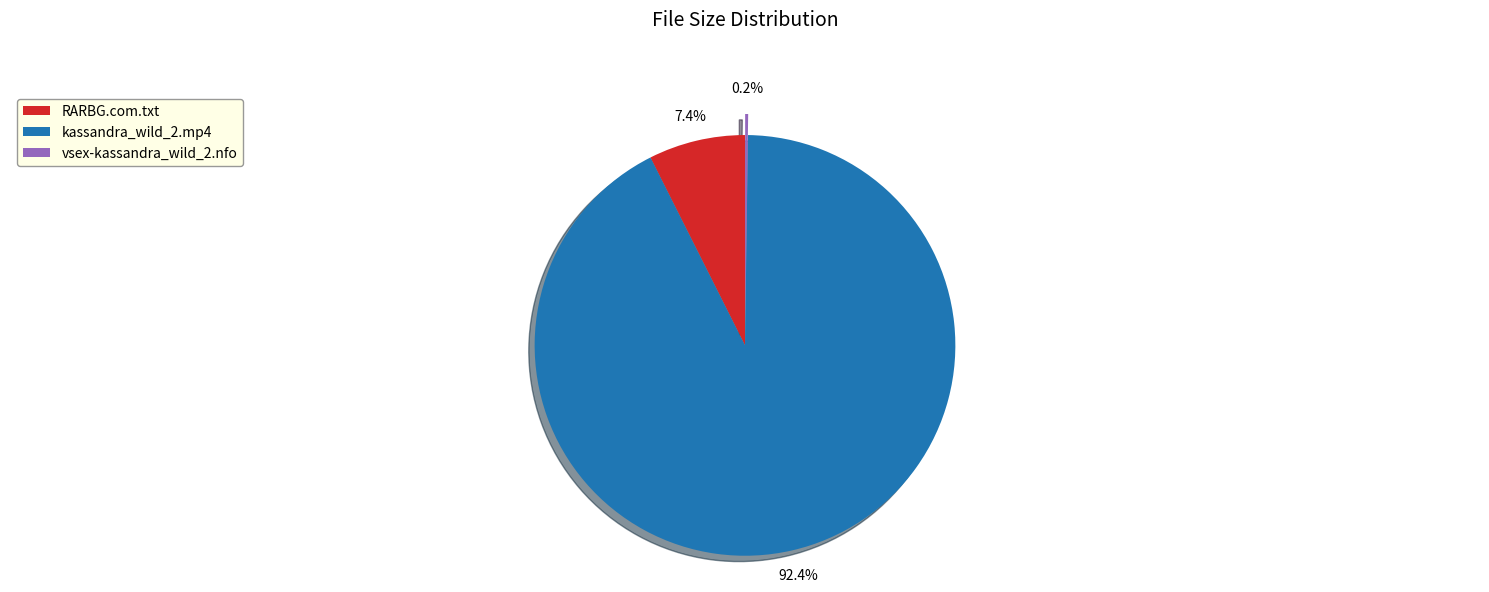

What is the largest slice in the pie chart?

kassandra_wild_2.mp4